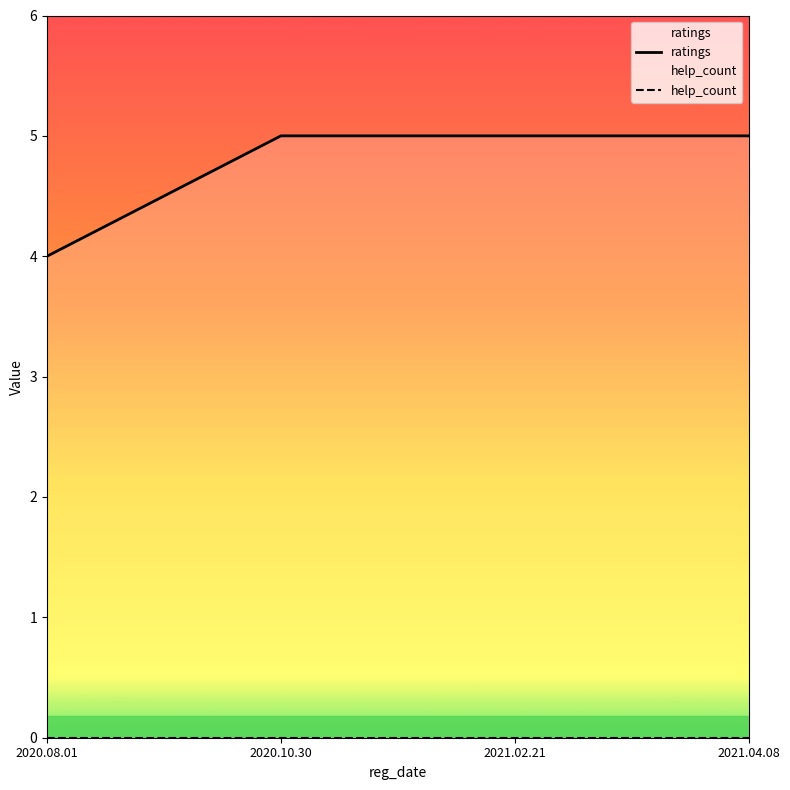

What is the sum of the ratings values at 2020.08.01 and 2021.04.08?

9